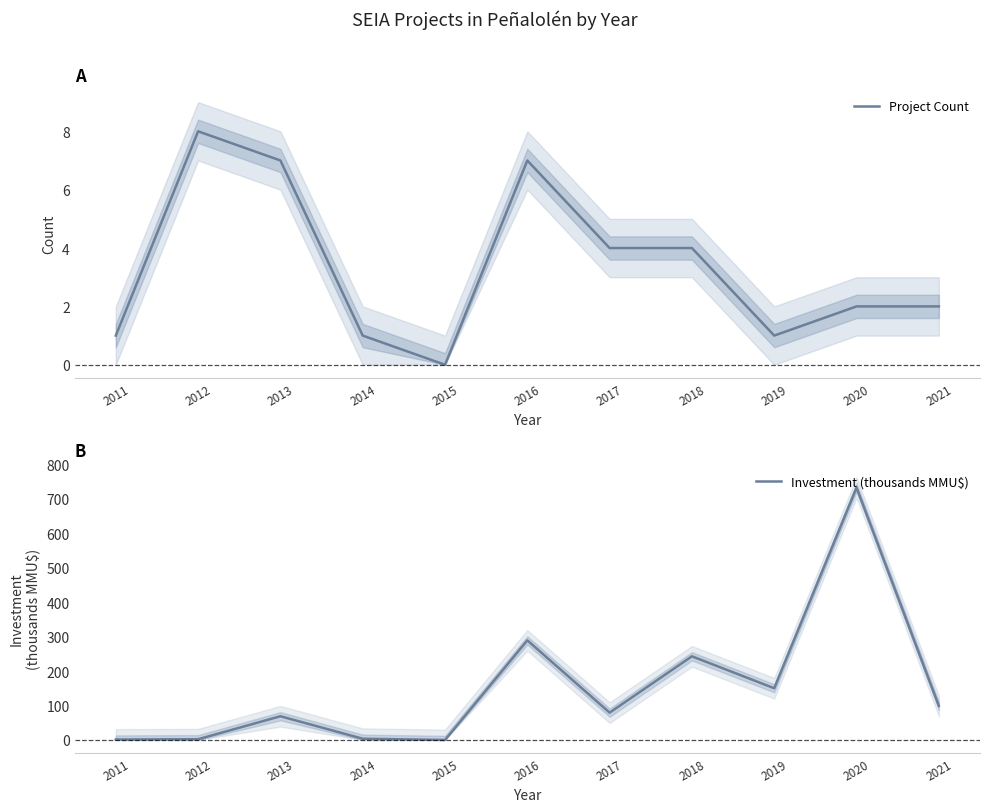

Which series has the largest total across all categories?

Investment (thousands MMU$)